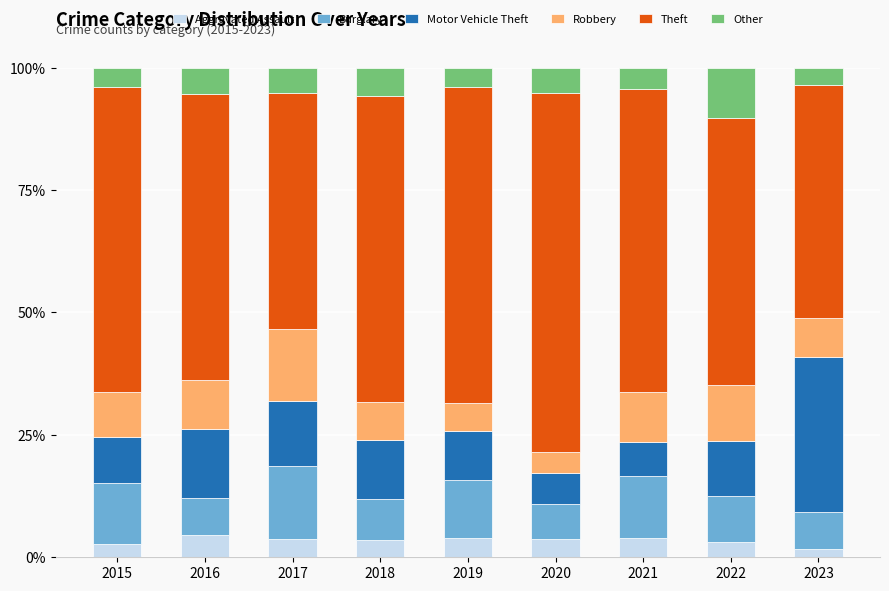

Count the number of categories in the chart.

9